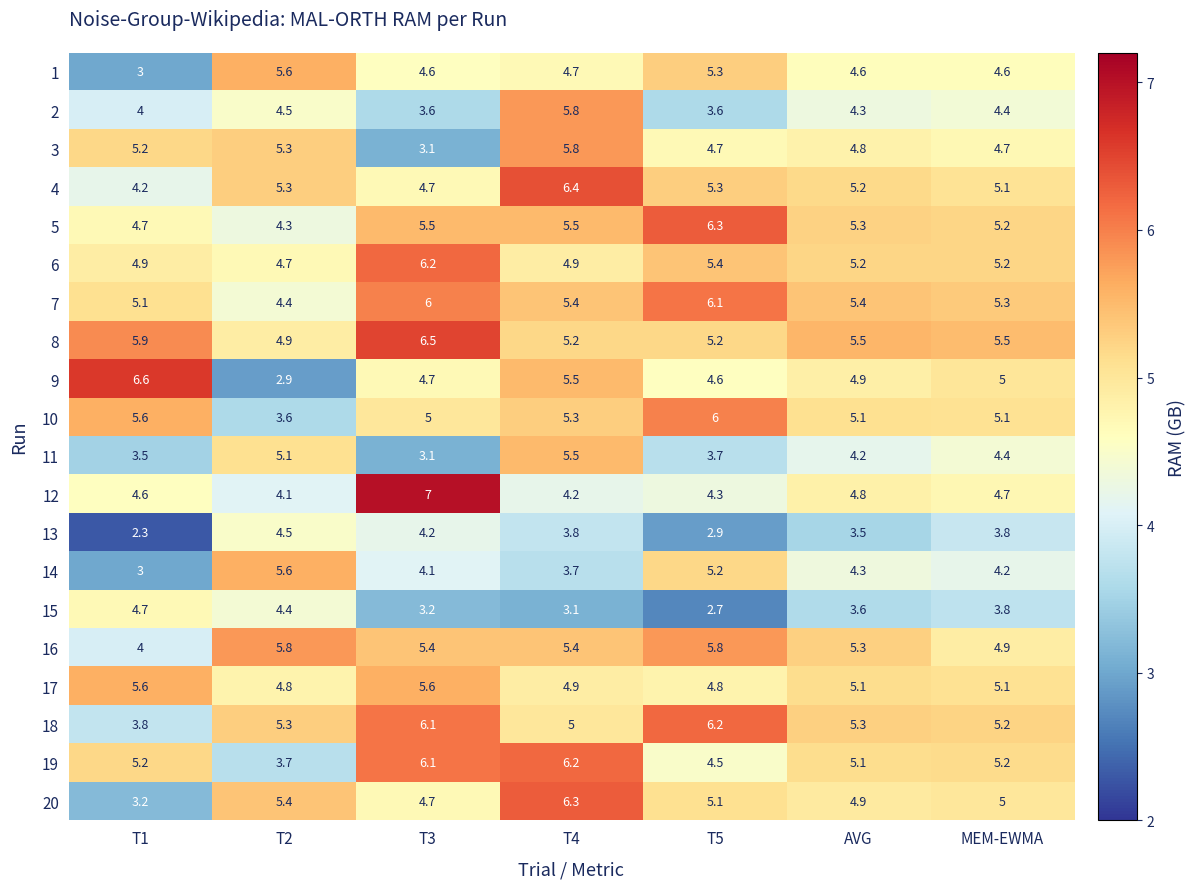

What is the difference between the maximum and second lowest values in the 14 series?

1.9